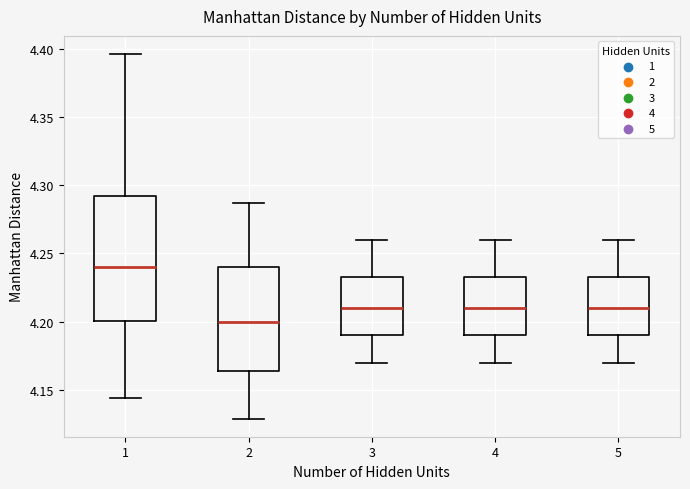

Which box is the tallest, from its lower edge to its upper edge?

1